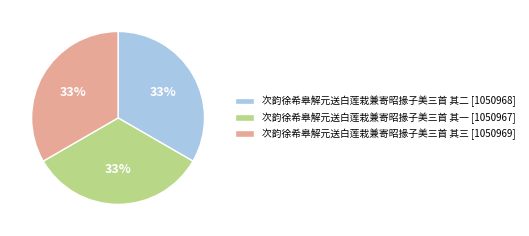

Does 次韵徐希皋解元送白莲栽兼寄昭掾子美三首 其二 represent more than half of the total?

No